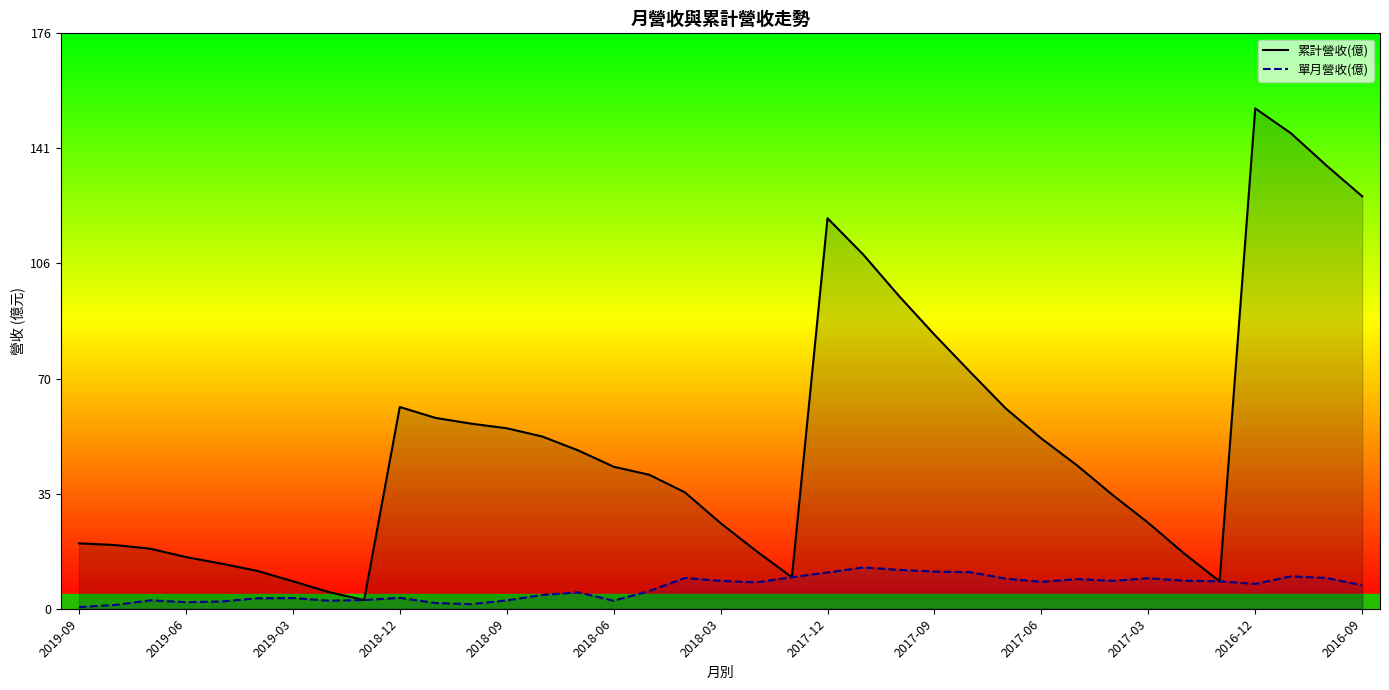

What is the total value across all series at 34?

155.4